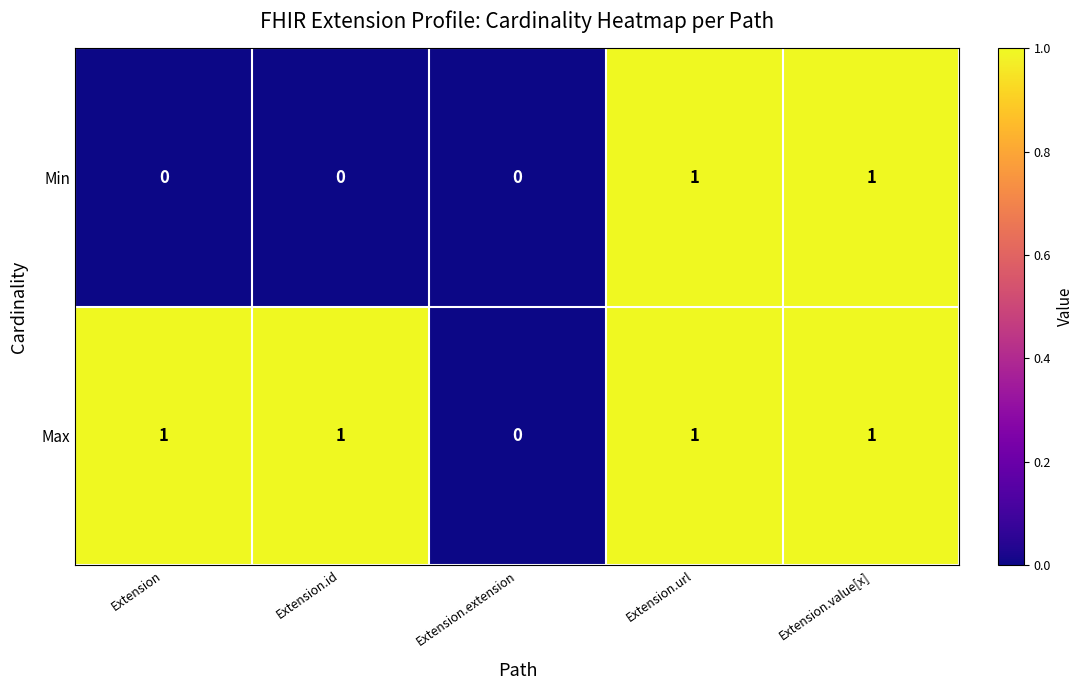

Where is Max nearest to the value 0?

Extension.extension